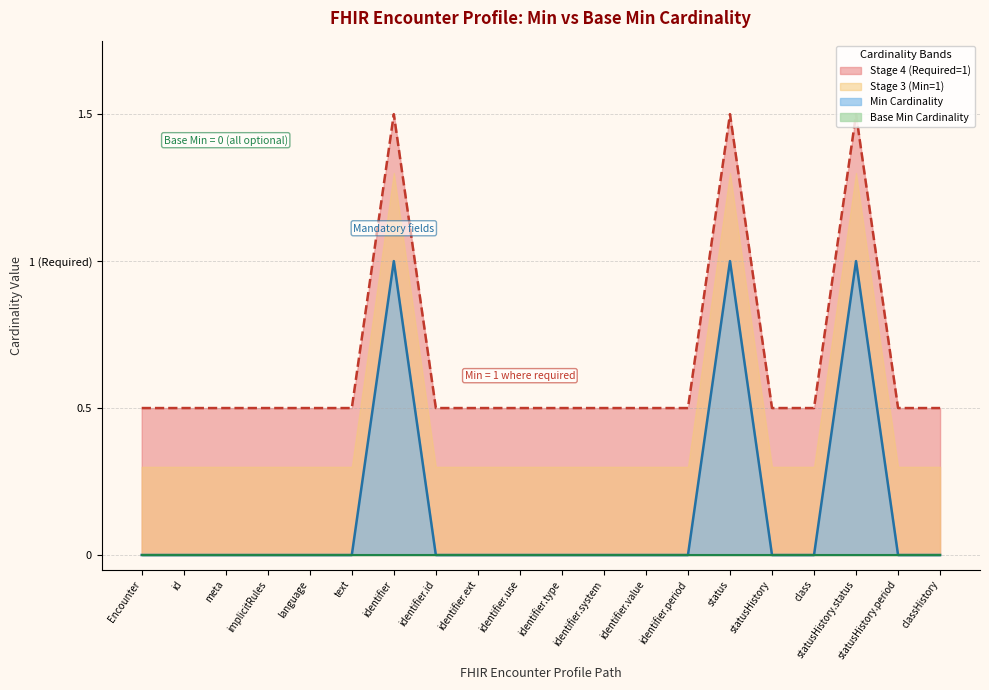

True or false: the data has more than 2 interior local peaks.

True